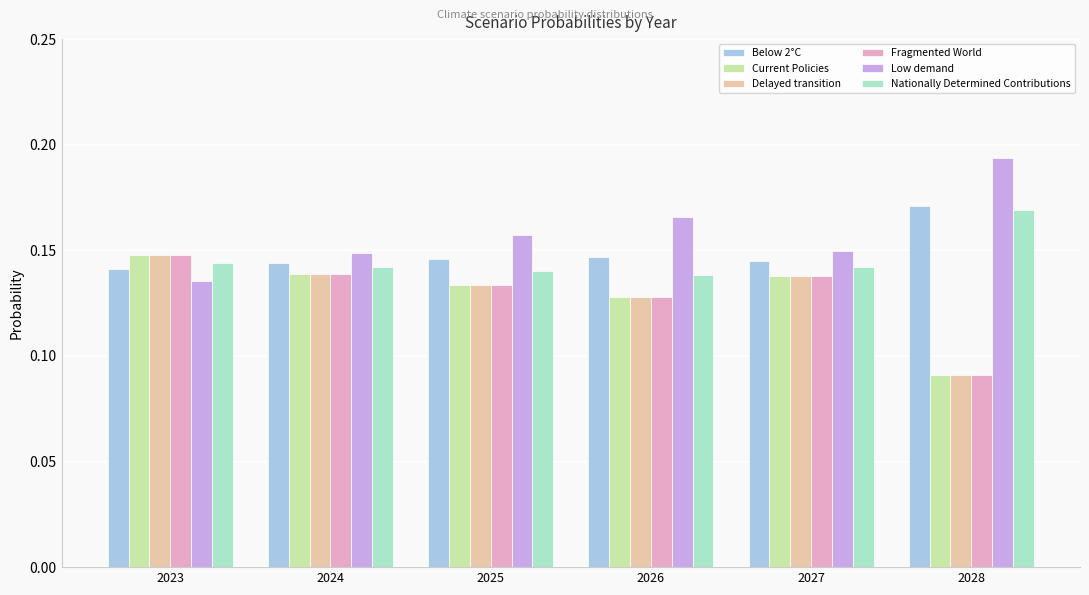

Which label corresponds to the largest value in the chart?

2028